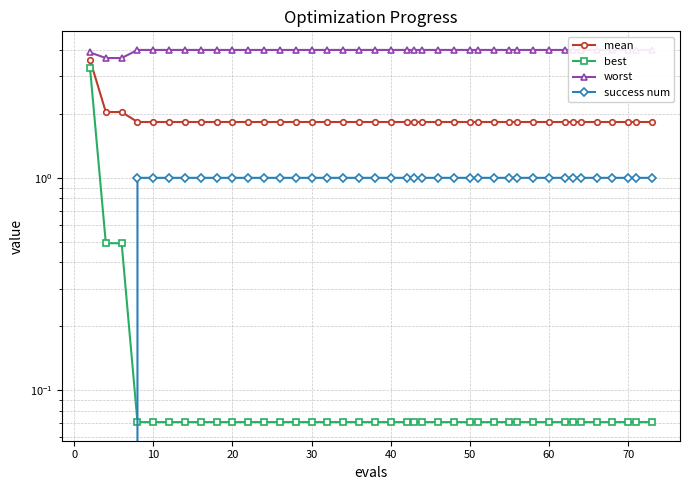

True or false: success num and worst intersect in this chart.

False